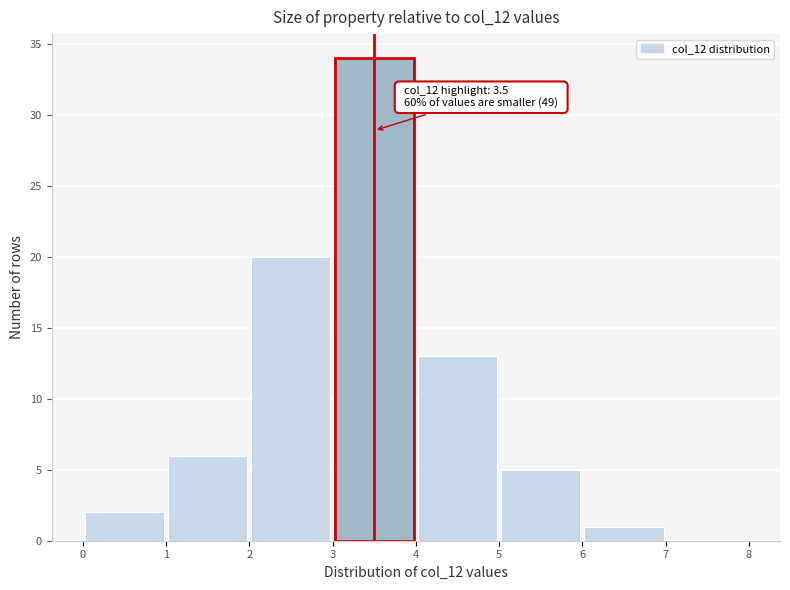

Over which range of the x-axis is the bar tallest?

3 to 4